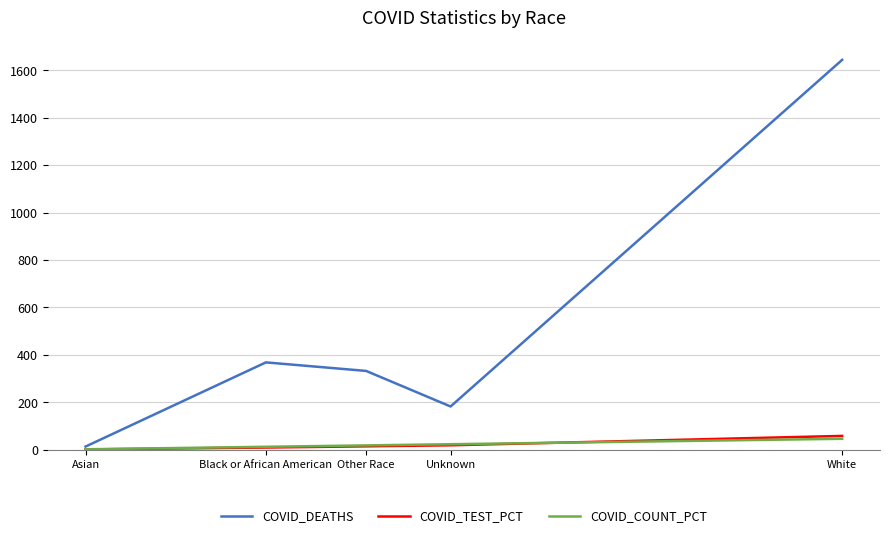

At which label does COVID_DEATHS reach its minimum?

Asian